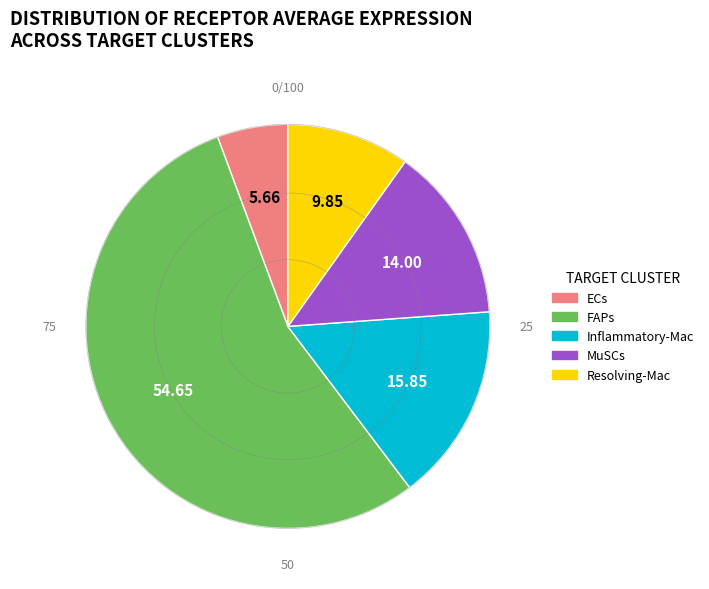

True or false: Inflammatory-Mac accounts for 16% of the total.

True